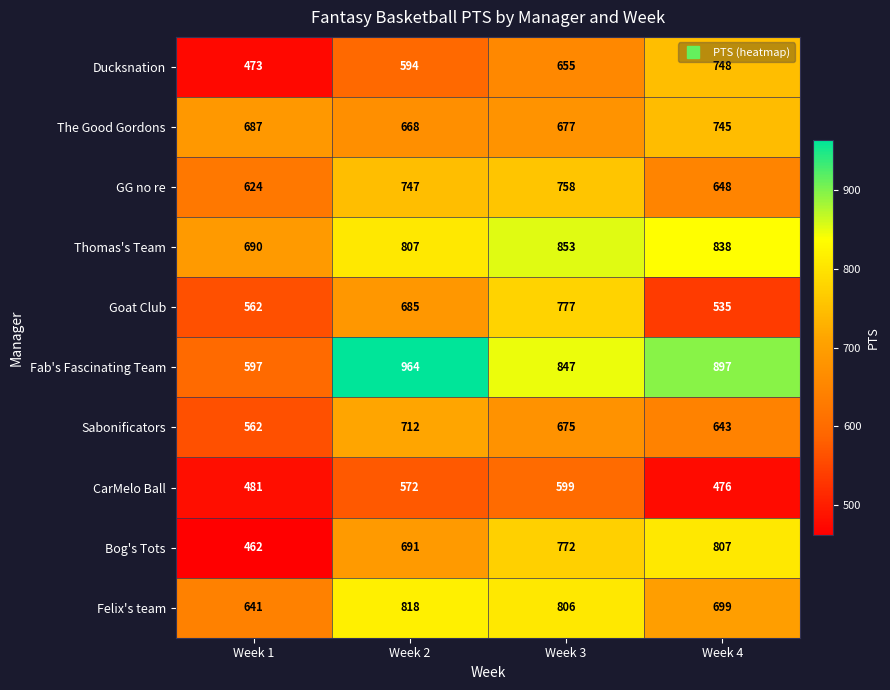

At which label is The Good Gordons closest to 706?

Week 1